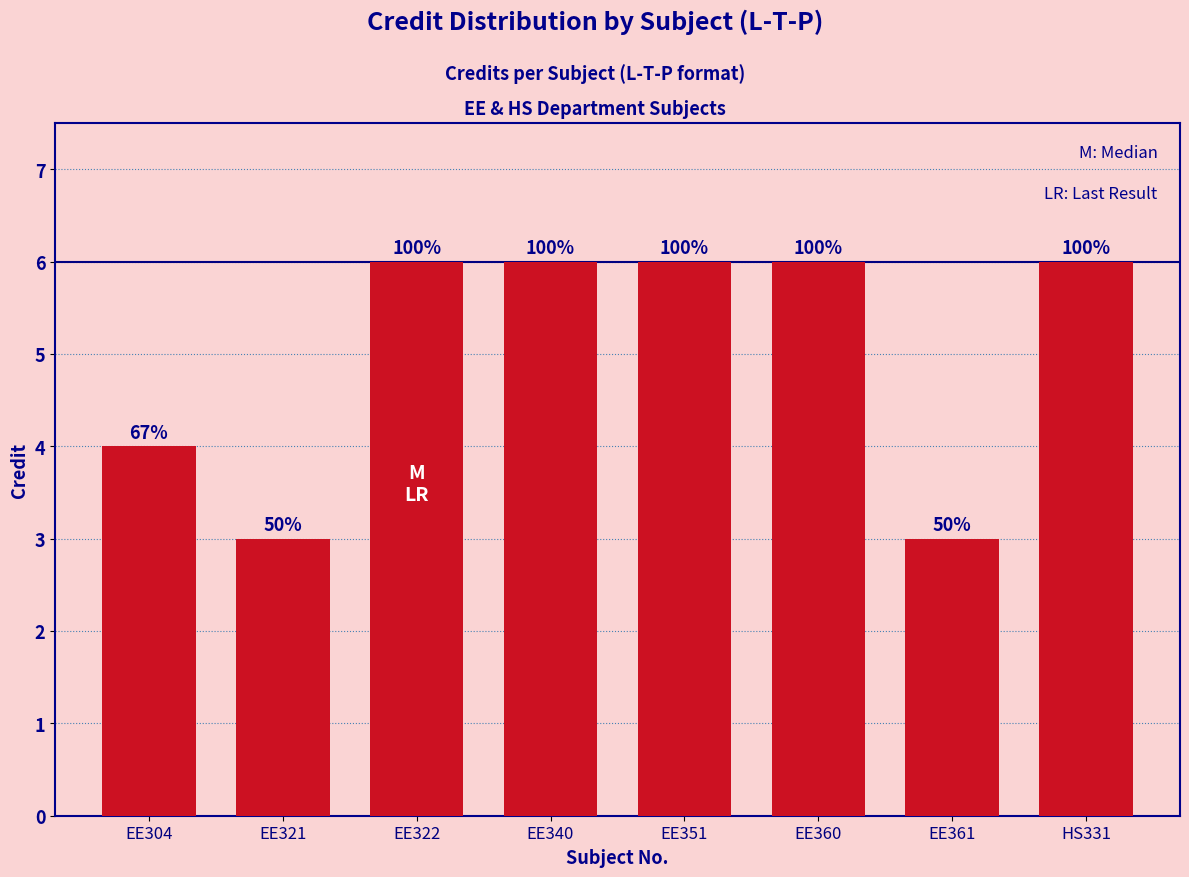

What position from the right is EE351?

4